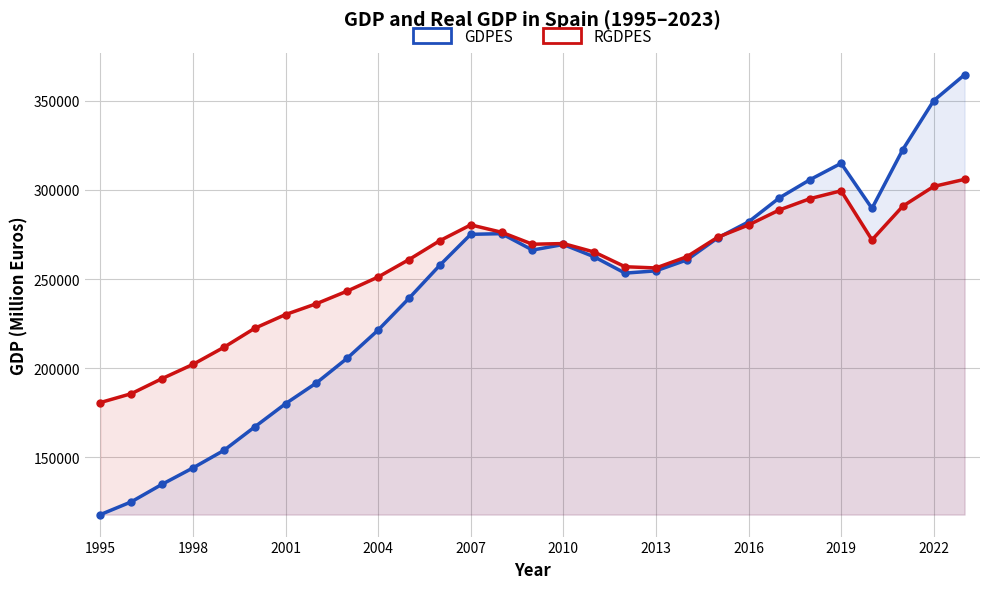

True or false: RGDPES has more than 1 points higher than both neighbors.

True